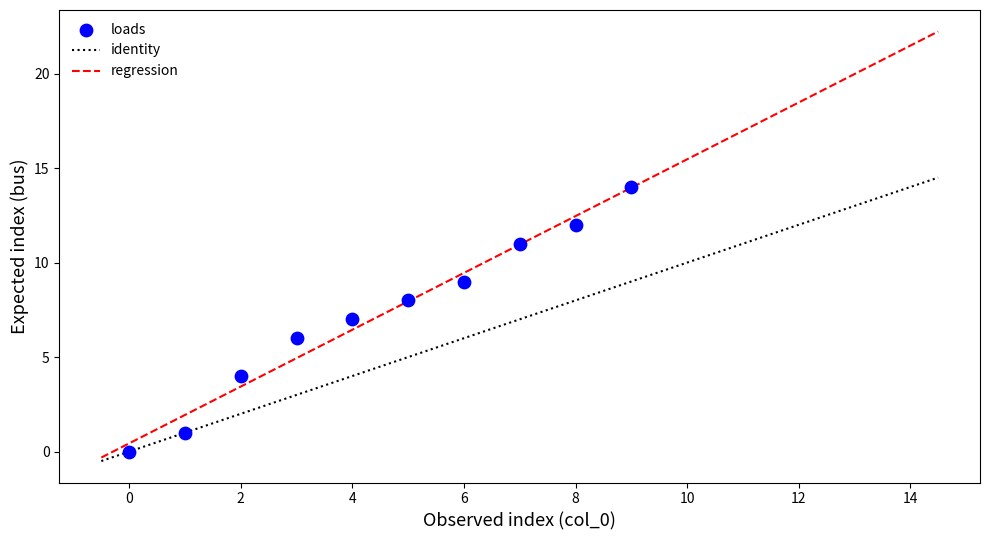

What is the range of Y values (max minus min)?

14